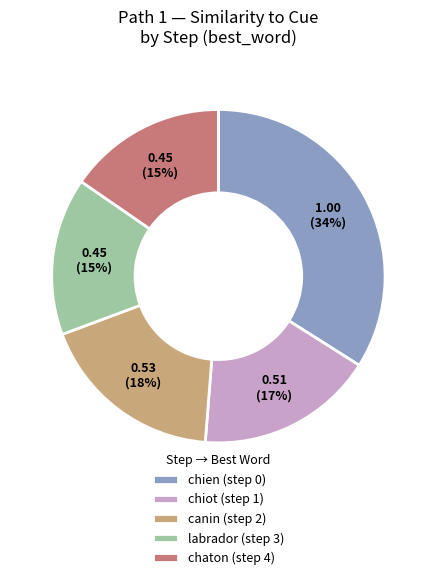

What percentage is the labrador (step 3) slice, to the nearest percent?

15%